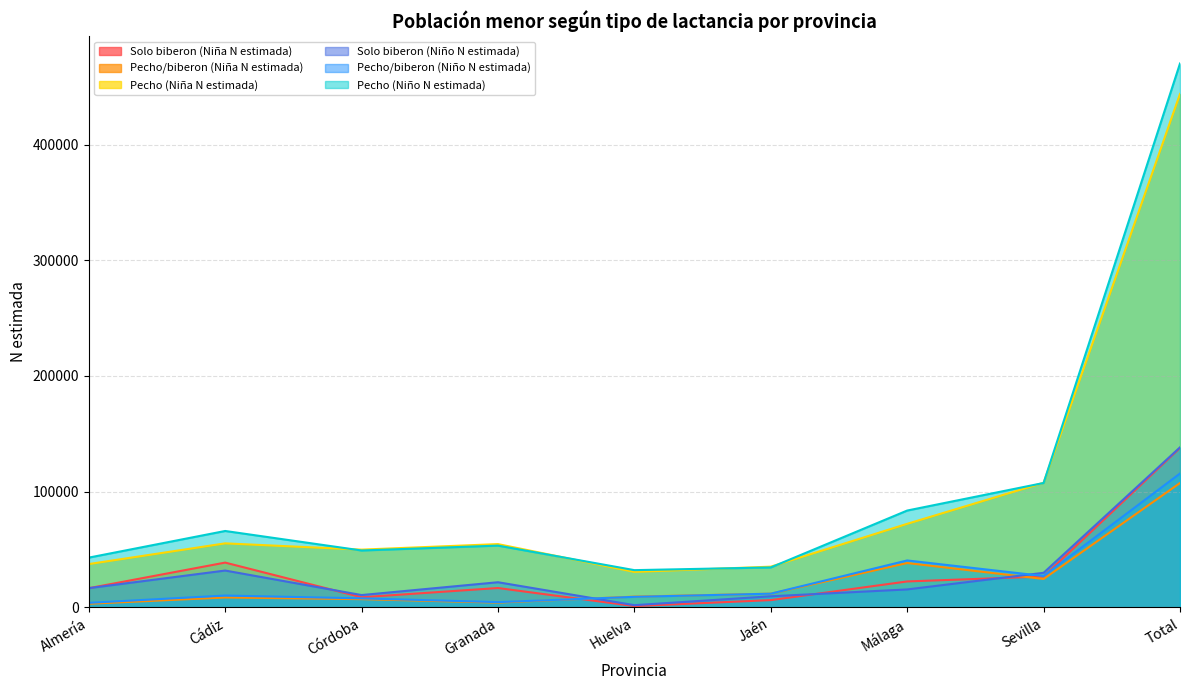

What is the maximum value for Pecho (Niño N estimada)?

469996